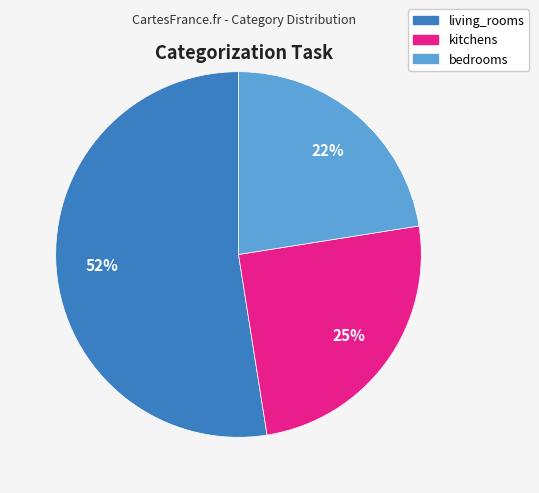

Combined, do kitchens and living_rooms account for over 50%?

Yes